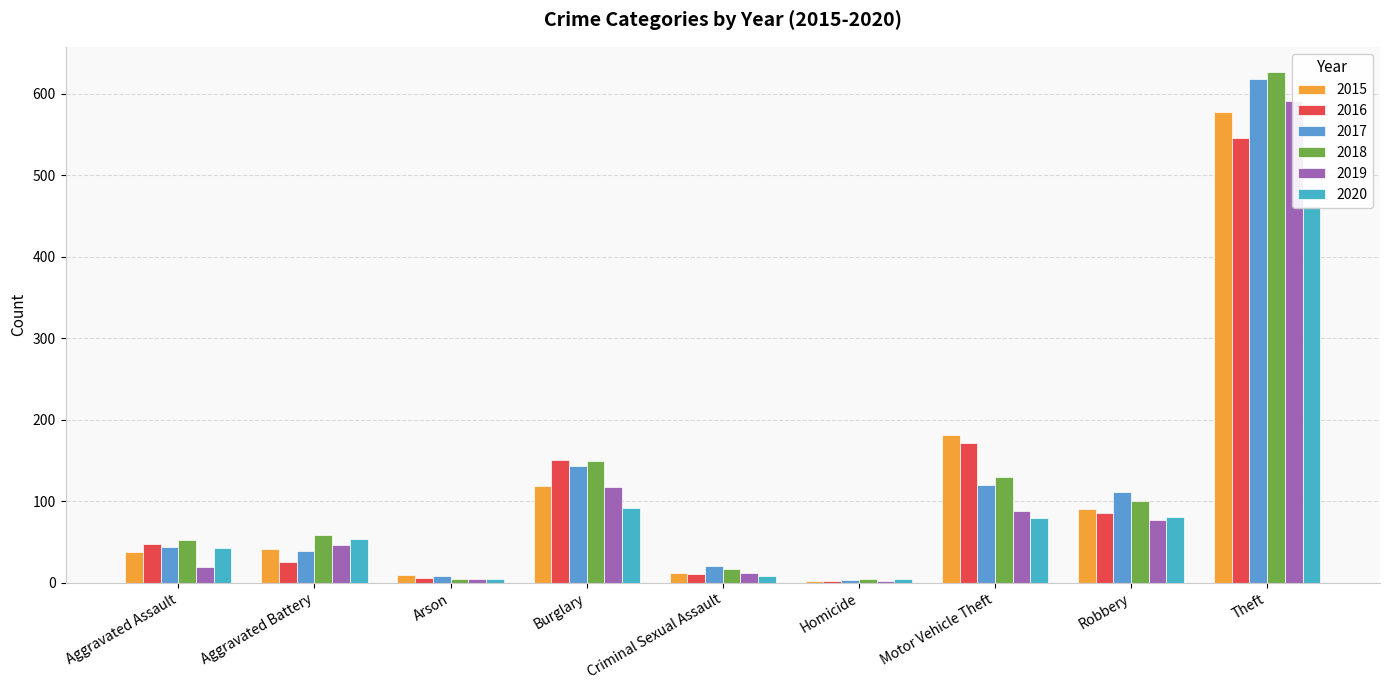

What is the difference between the highest and lowest values at Criminal Sexual Assault?

13